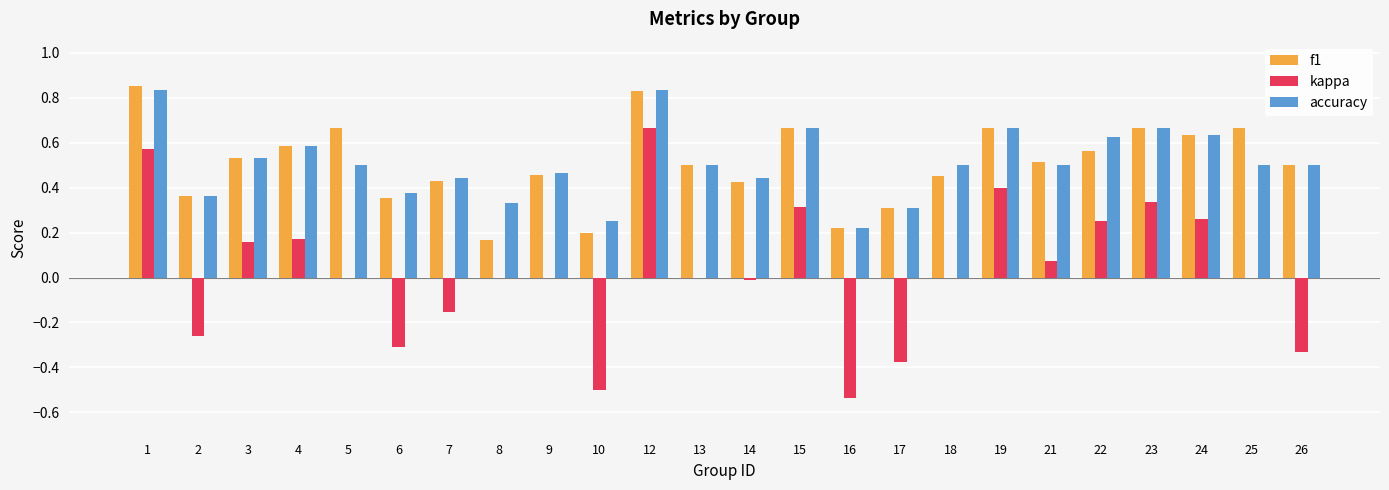

What is the sum of all f1 values?

12.2